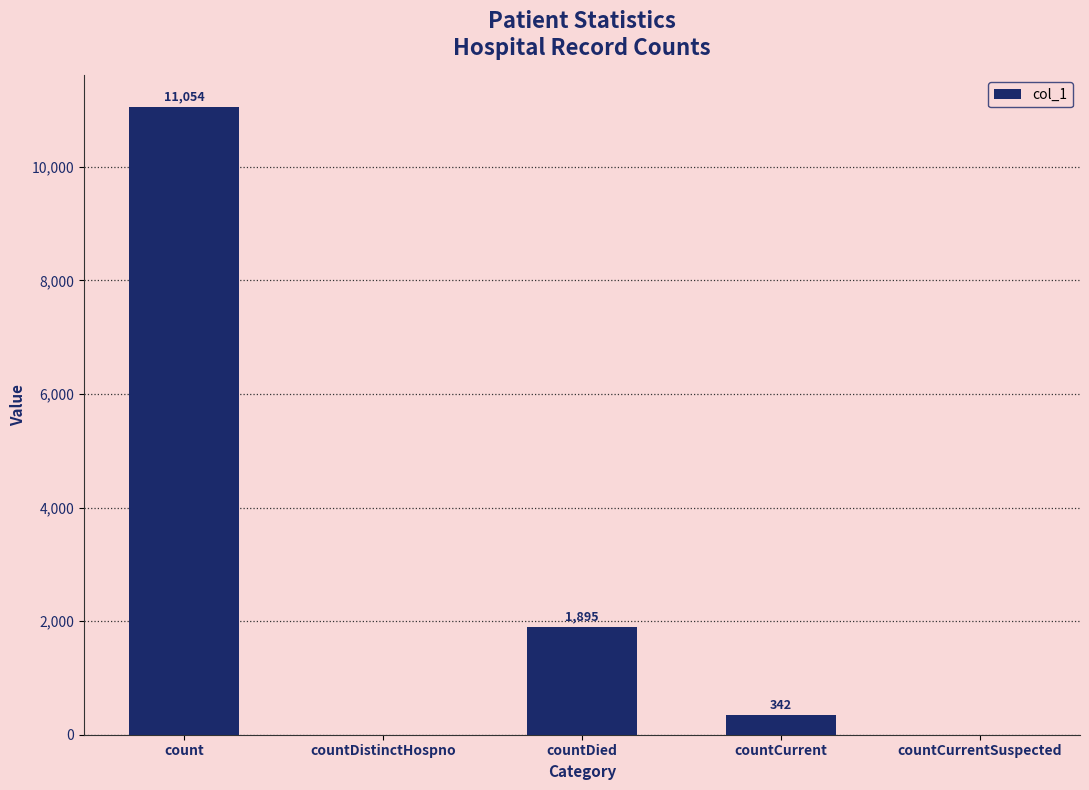

What is the sum of all values?

13291